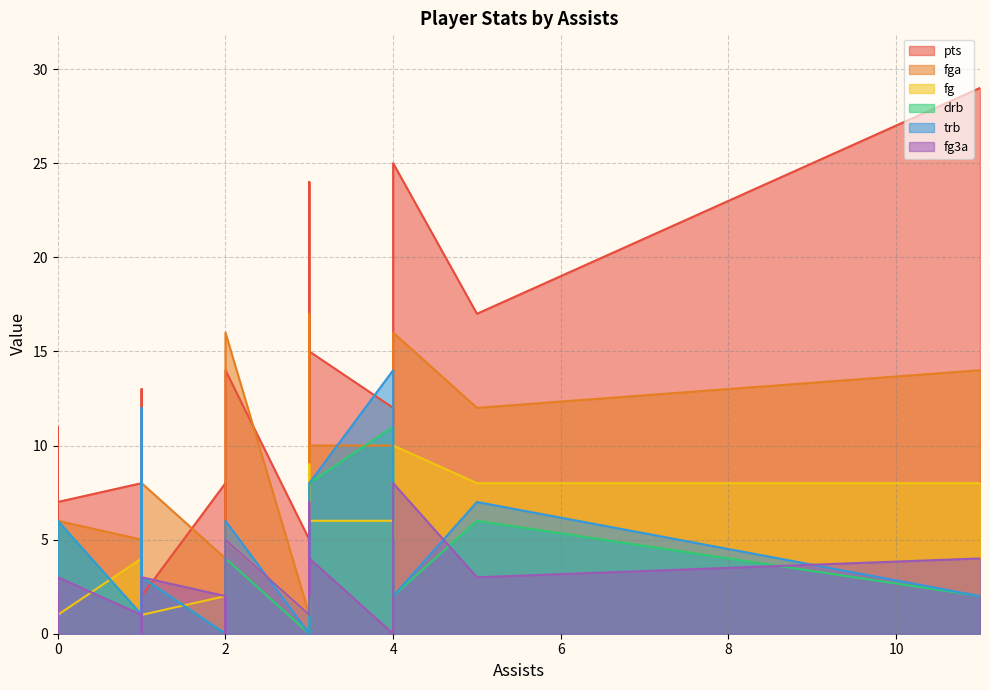

True or false: trb has a value of 3 at 5.

False